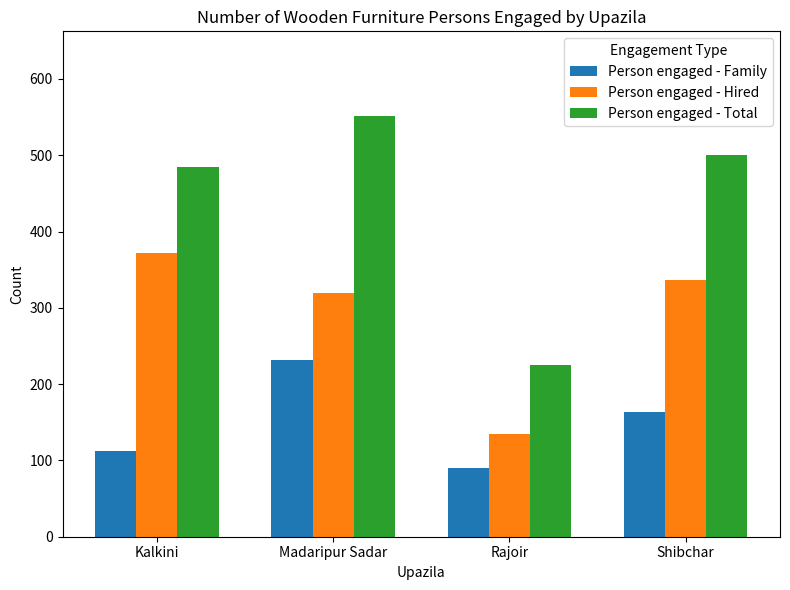

Reading right to left, what are all the values shown in this chart?

Person engaged - Family: 164	90	232	112
Person engaged - Hired: 336	135	320	372
Person engaged - Total: 500	225	552	484